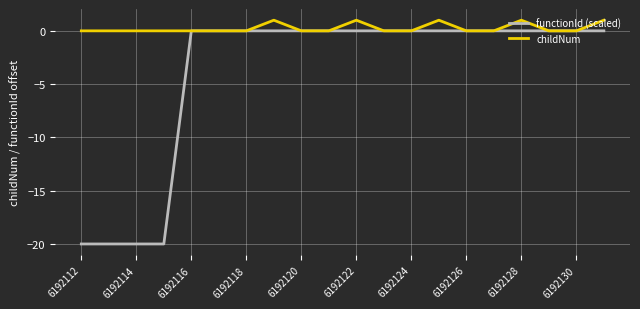

List the series in order of their overall mean, lowest first.

functionId (scaled), childNum